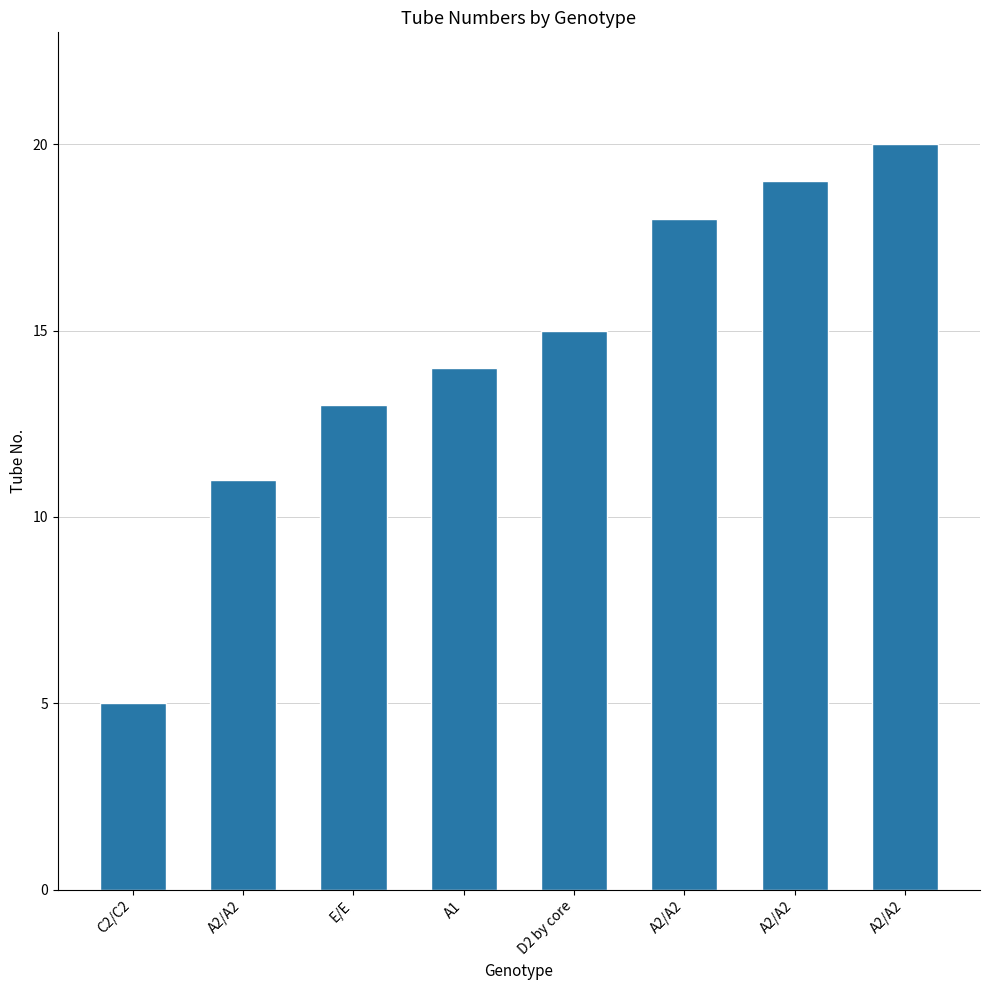

What is the difference between the maximum and second lowest values?

9